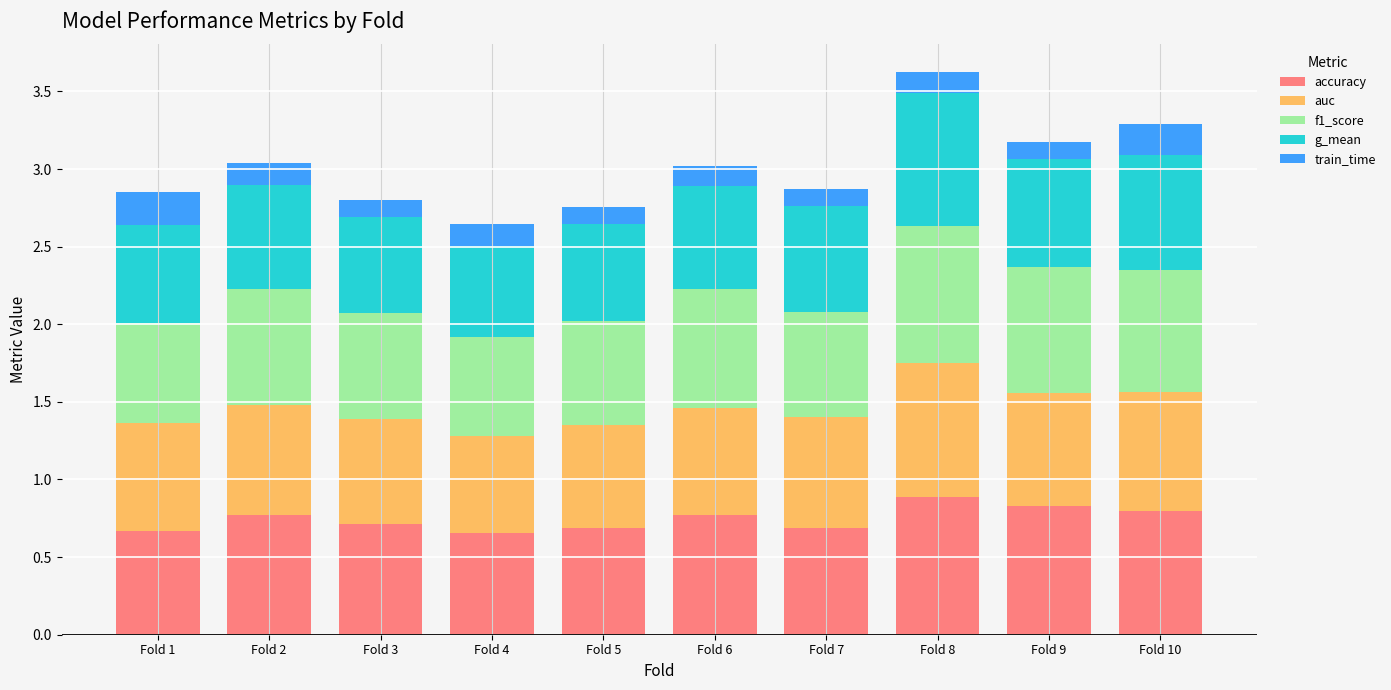

Does the chart contain any negative values?

No